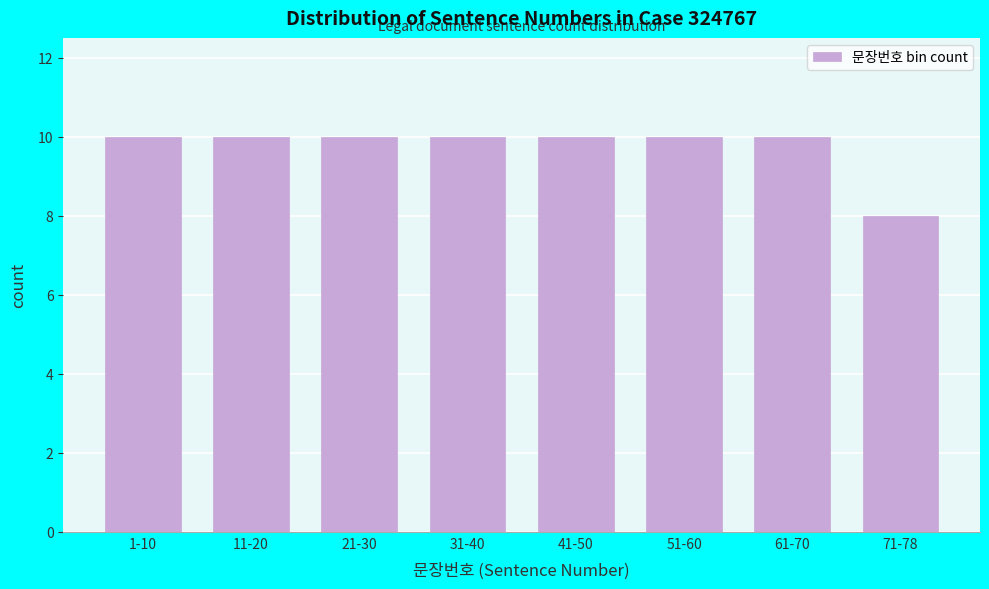

Reading left to right, transcribe all the data shown in this chart.

10	10	10	10	10	10	10	8